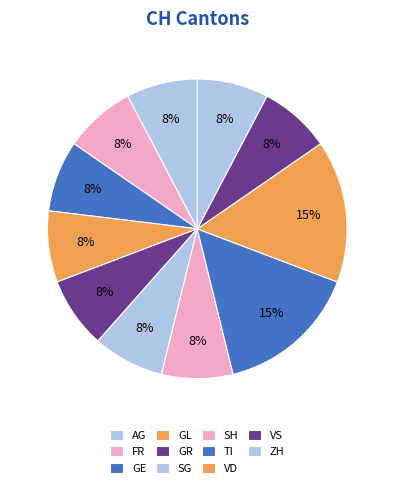

What percentage do FR and GE together represent?

13.3%